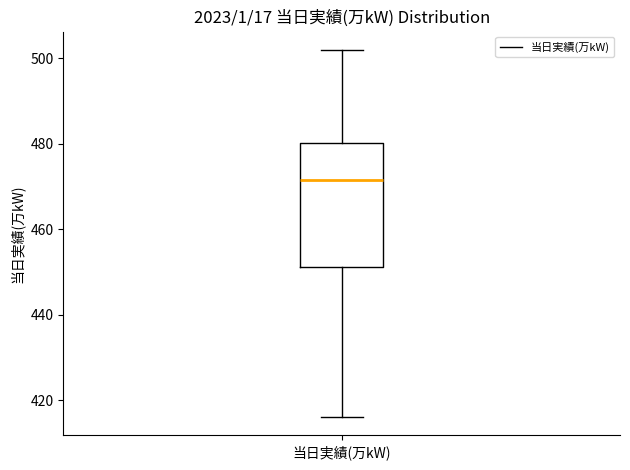

Where is the lower edge of the box for 当日実績(万kW) on the y-axis? The values are not printed on the chart, so give them approximately, as read against the axis.

452